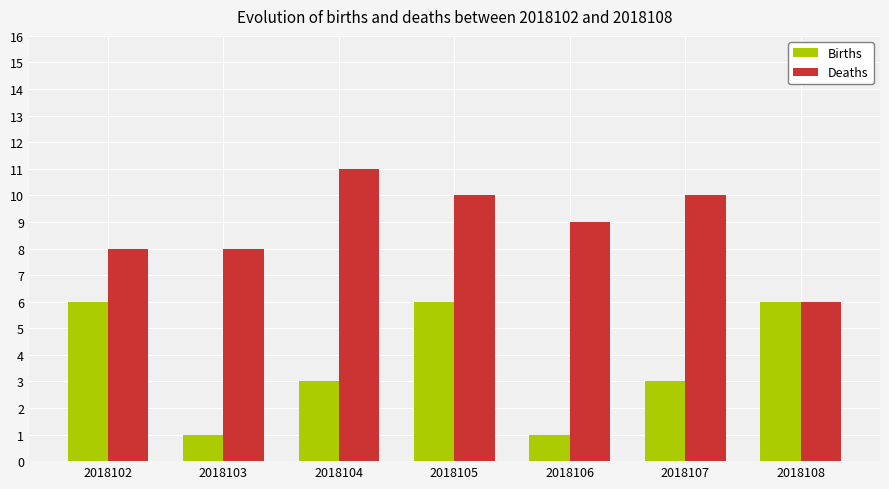

Which series has the largest total across all categories?

Deaths